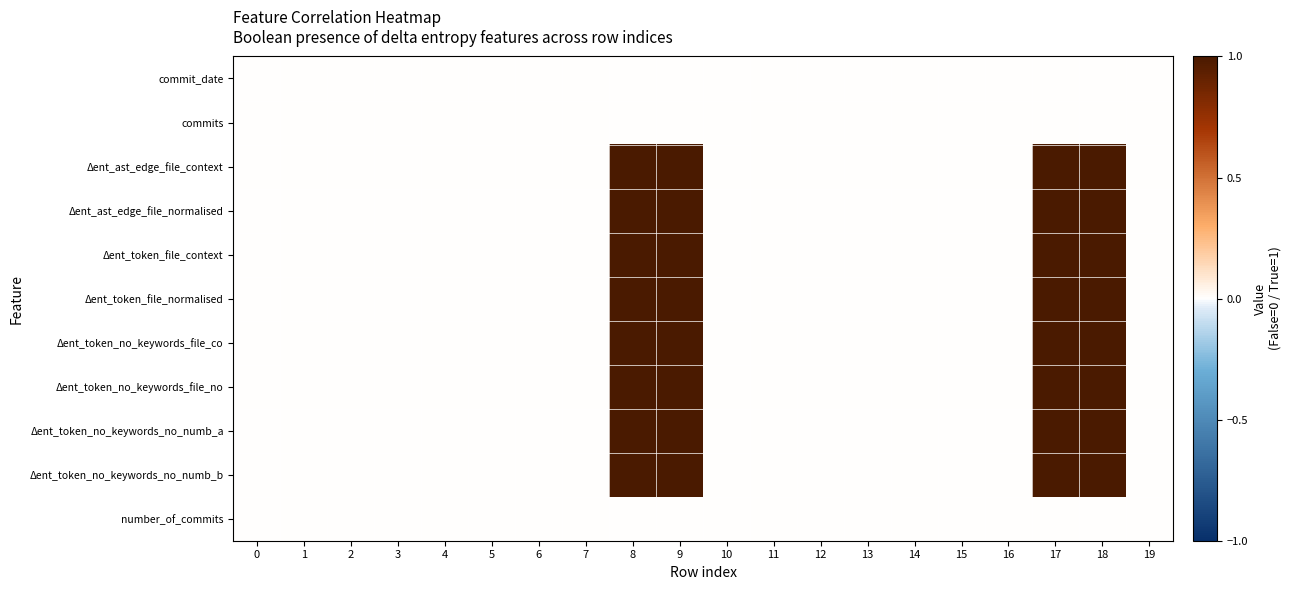

Count the number of categories in the chart.

20